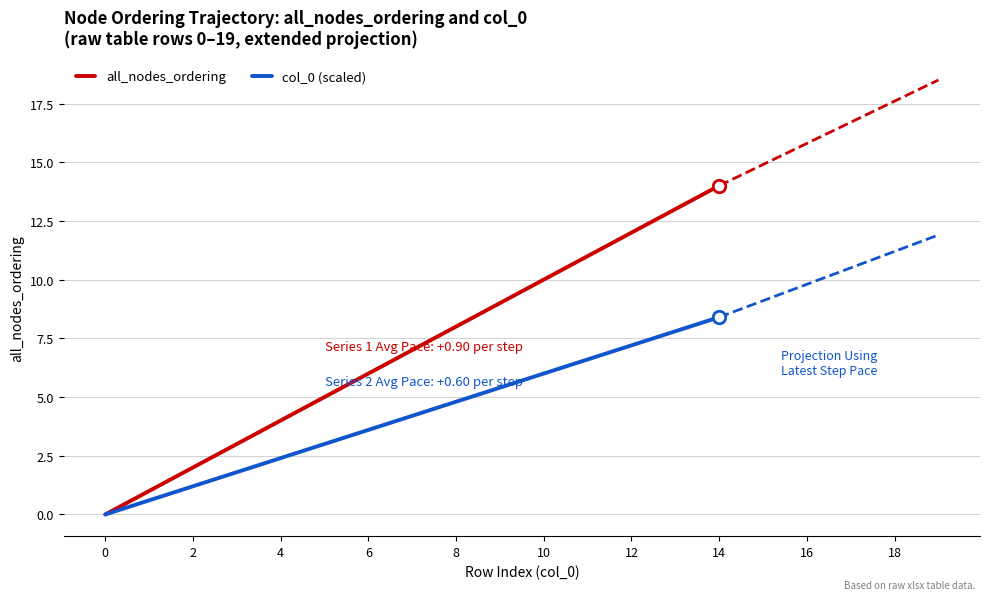

Does the chart have visible grid lines?

Yes